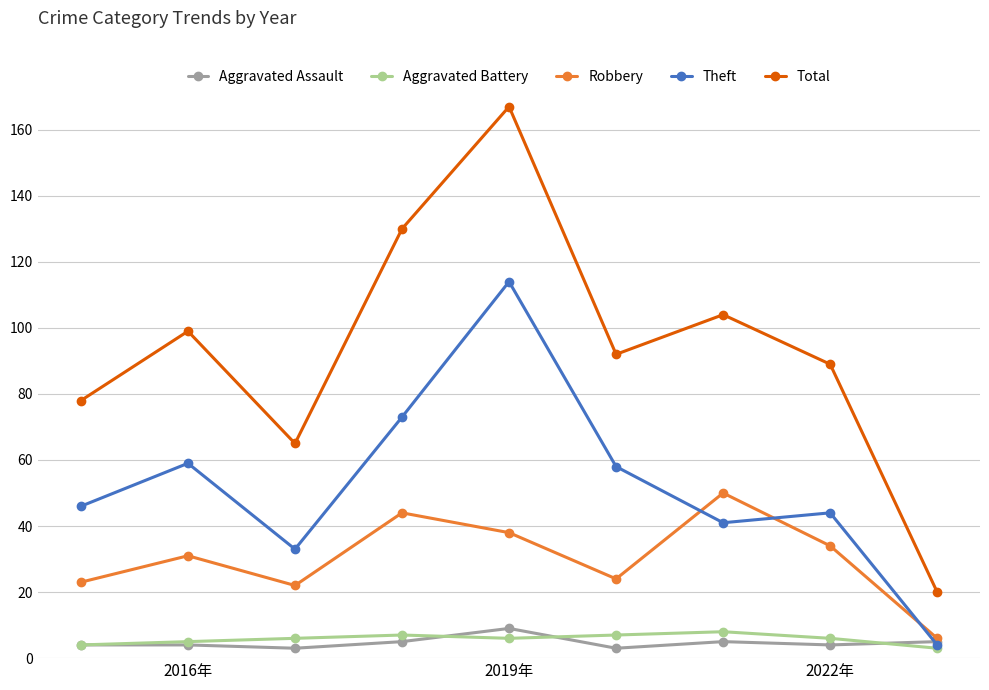

How many series are shown in this chart?

5